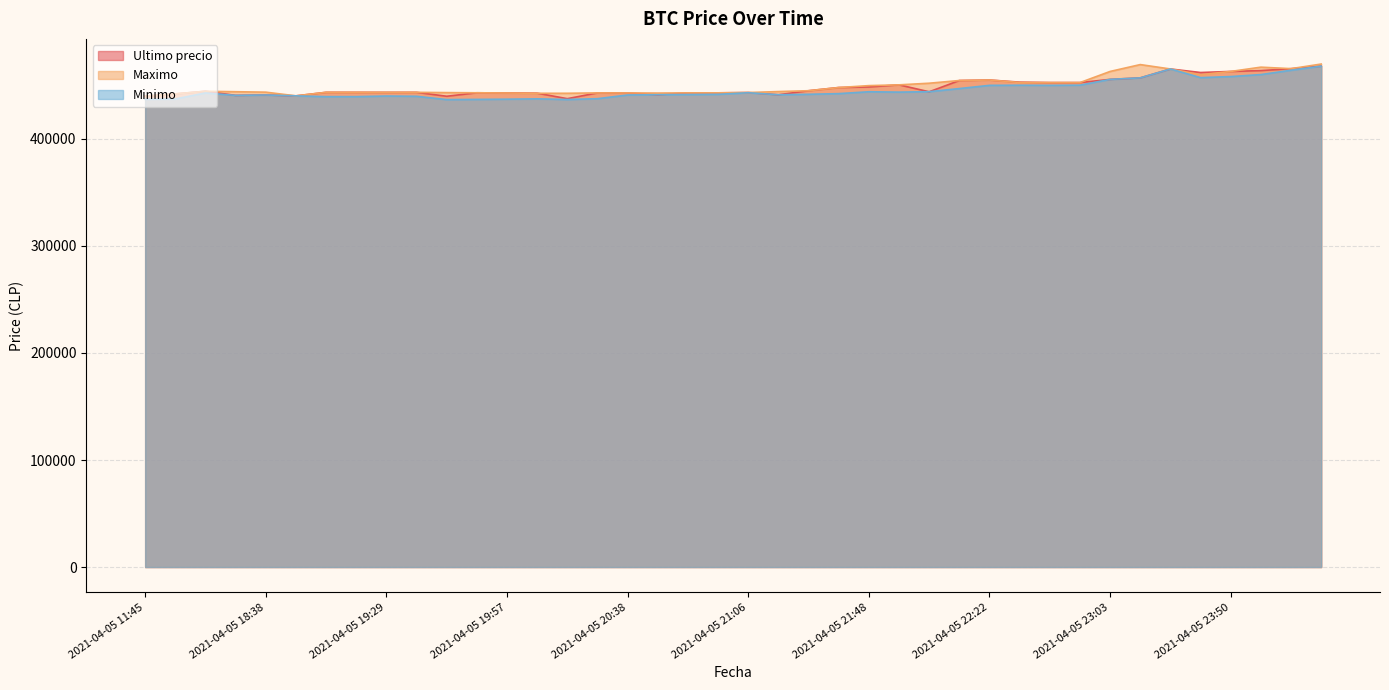

At which label is Minimo closest to 452312?

2021-04-05 22:55